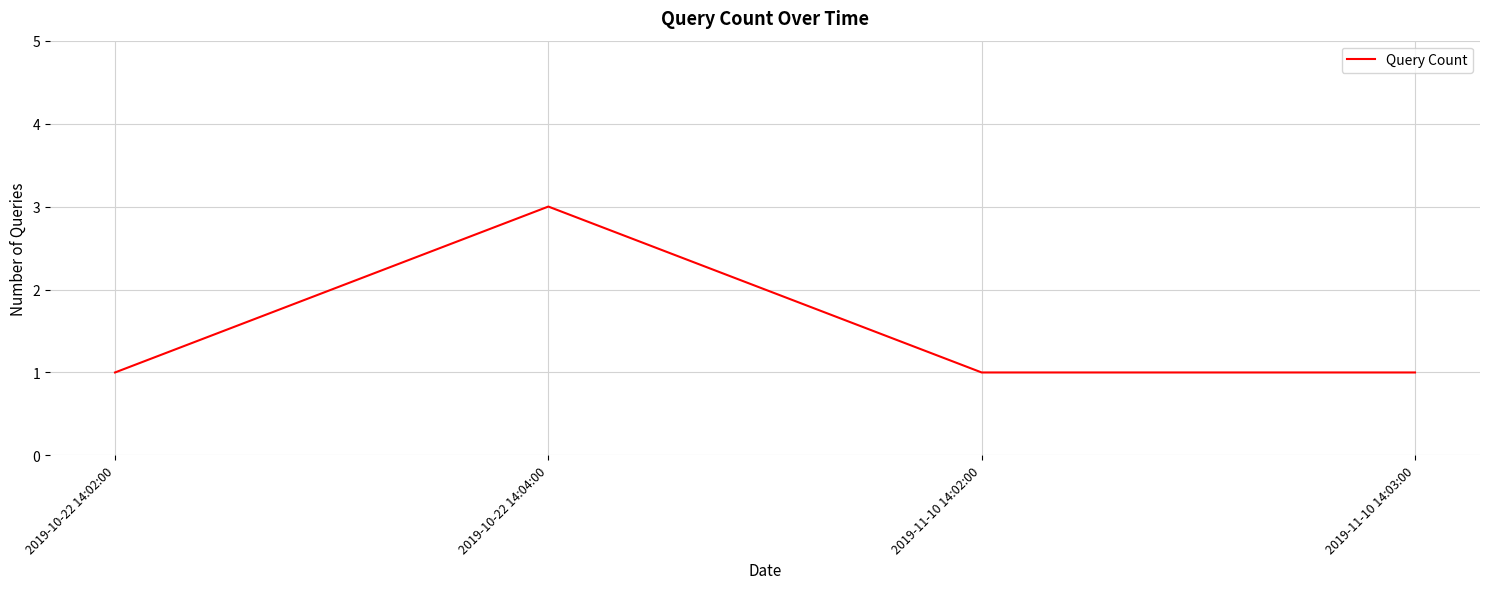

What position from the right is 2019-11-10 14:03:00?

1